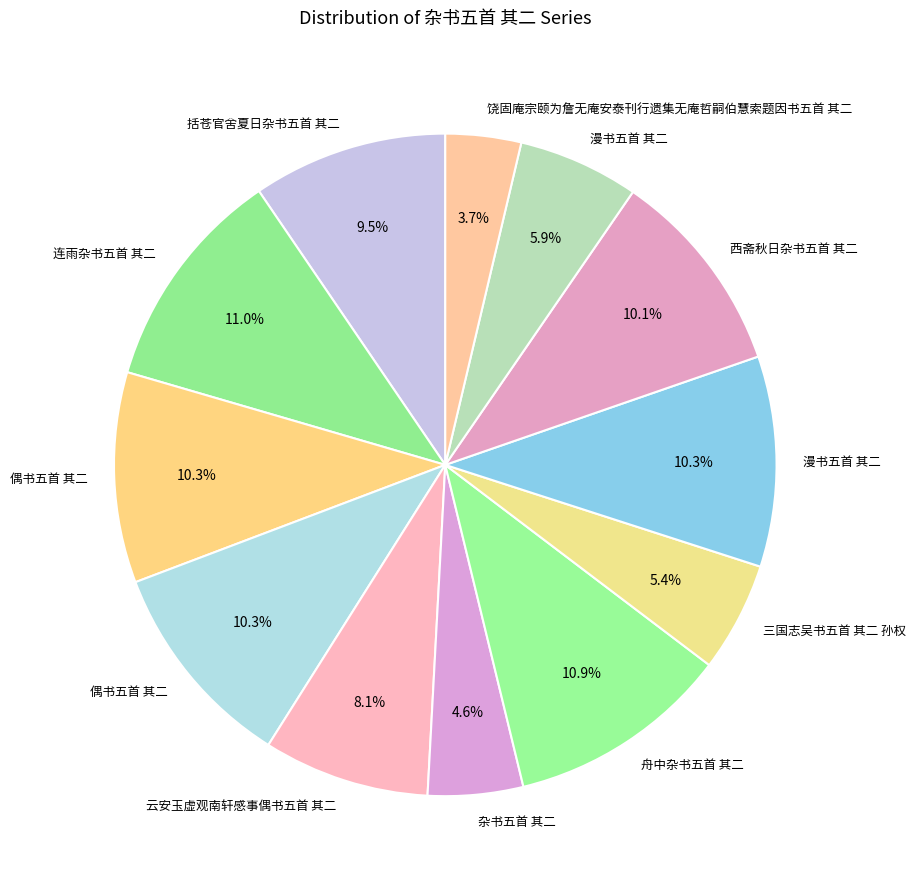

What is the smallest slice in the pie chart?

饶固庵宗颐为詹无庵安泰刊行遗集无庵哲嗣伯慧索题因书五首 其二